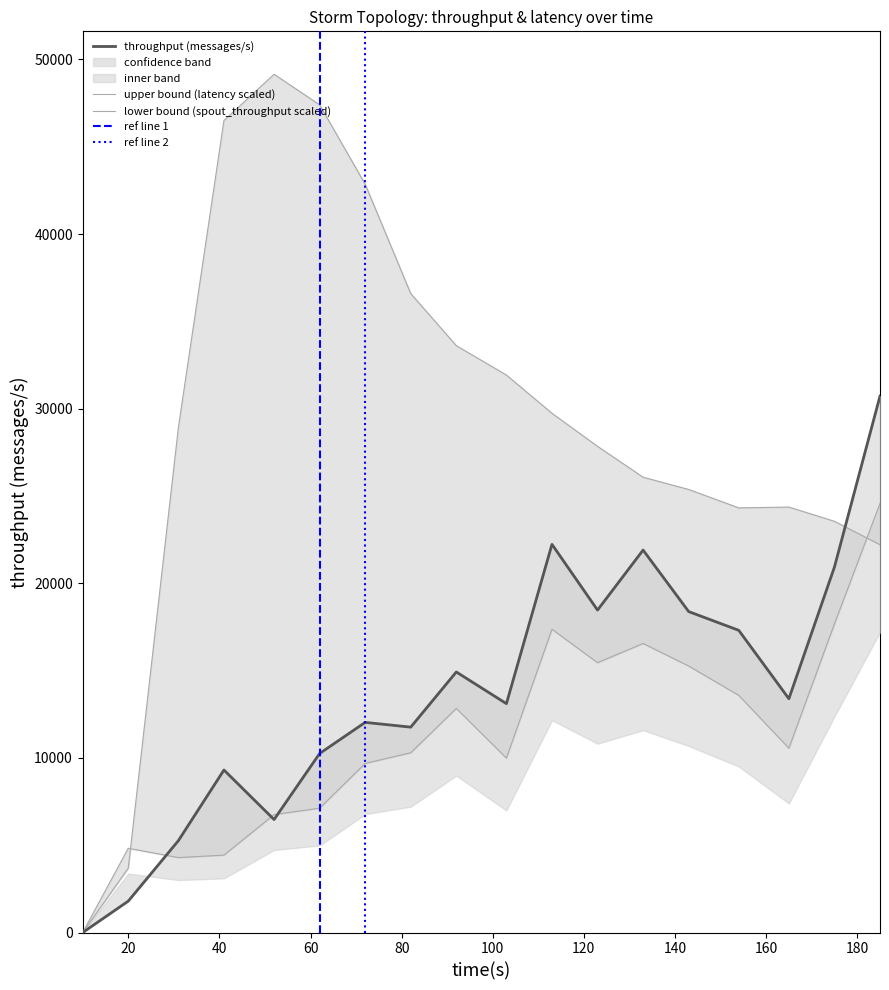

What is the value of the spout_avg_complete_latency(ms) point at the 16th from the left?

24363.8